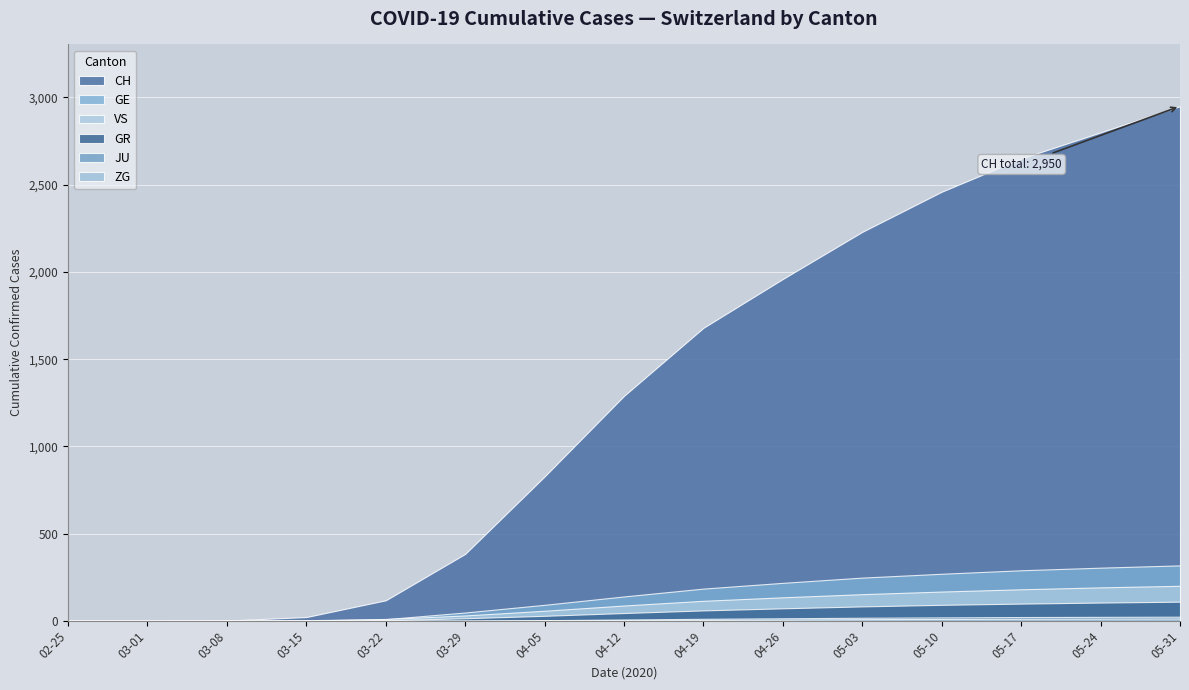

Reading left to right, list all the values displayed in this chart.

CH: 2020-02-25=0	2020-03-01=0	2020-03-08=2	2020-03-15=22	2020-03-22=118	2020-03-29=384	2020-04-05=828	2020-04-12=1290	2020-04-19=1680	2020-04-26=1960	2020-05-03=2230	2020-05-10=2460	2020-05-17=2650	2020-05-24=2800	2020-05-31=2950
GE: 2020-02-25=0	2020-03-01=0	2020-03-08=0	2020-03-15=4	2020-03-22=10	2020-03-29=48	2020-04-05=92	2020-04-12=140	2020-04-19=185	2020-04-26=218	2020-05-03=248	2020-05-10=270	2020-05-17=290	2020-05-24=305	2020-05-31=318
GR: 2020-02-25=0	2020-03-01=0	2020-03-08=0	2020-03-15=0	2020-03-22=4	2020-03-29=15	2020-04-05=29	2020-04-12=45	2020-04-19=60	2020-04-26=72	2020-05-03=83	2020-05-10=92	2020-05-17=99	2020-05-24=105	2020-05-31=110
VS: 2020-02-25=0	2020-03-01=0	2020-03-08=0	2020-03-15=2	2020-03-22=11	2020-03-29=31	2020-04-05=58	2020-04-12=88	2020-04-19=115	2020-04-26=135	2020-05-03=153	2020-05-10=168	2020-05-17=181	2020-05-24=192	2020-05-31=201
JU: 2020-02-25=0	2020-03-01=0	2020-03-08=0	2020-03-15=0	2020-03-22=0	2020-03-29=0	2020-04-05=4	2020-04-12=8	2020-04-19=12	2020-04-26=15	2020-05-03=18	2020-05-10=20	2020-05-17=22	2020-05-24=23	2020-05-31=24
ZG: 2020-02-25=0	2020-03-01=0	2020-03-08=0	2020-03-15=0	2020-03-22=0	2020-03-29=1	2020-04-05=2	2020-04-12=4	2020-04-19=6	2020-04-26=8	2020-05-03=10	2020-05-10=11	2020-05-17=12	2020-05-24=13	2020-05-31=14